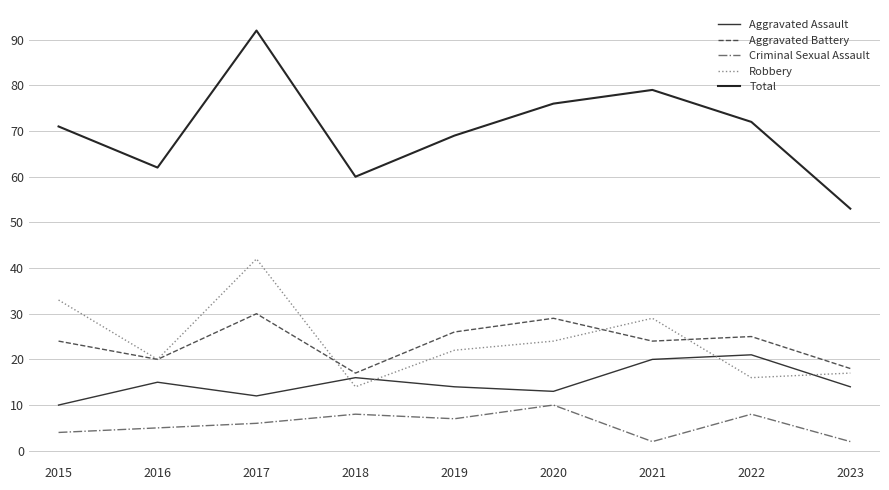

Which series changed the most between 2018 and 2021?

Total